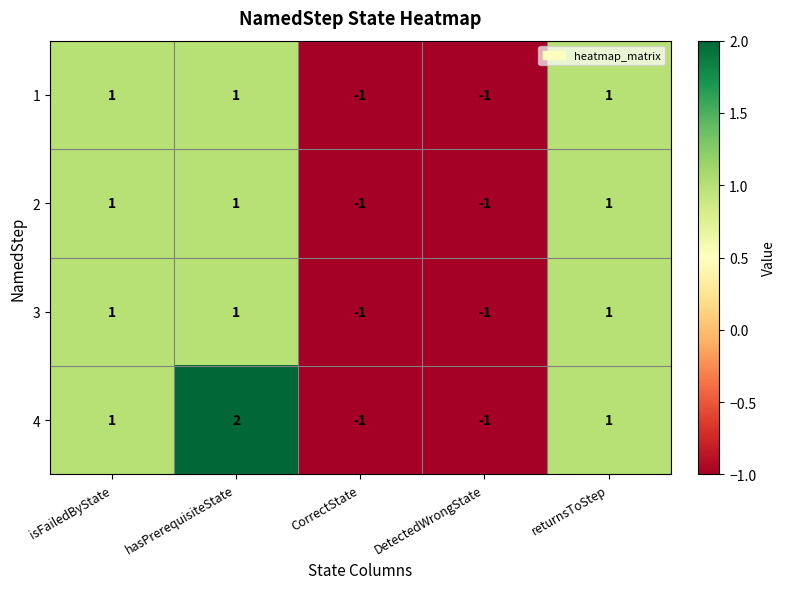

Is it true that 4 equals 2 at hasPrerequisiteState?

True